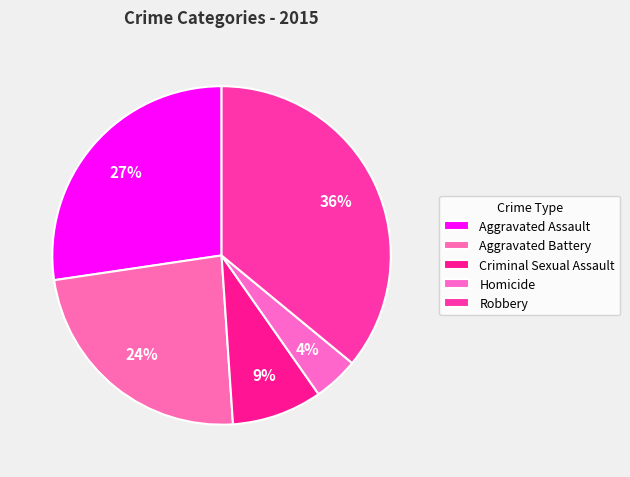

What is the smallest slice in the pie chart?

Homicide